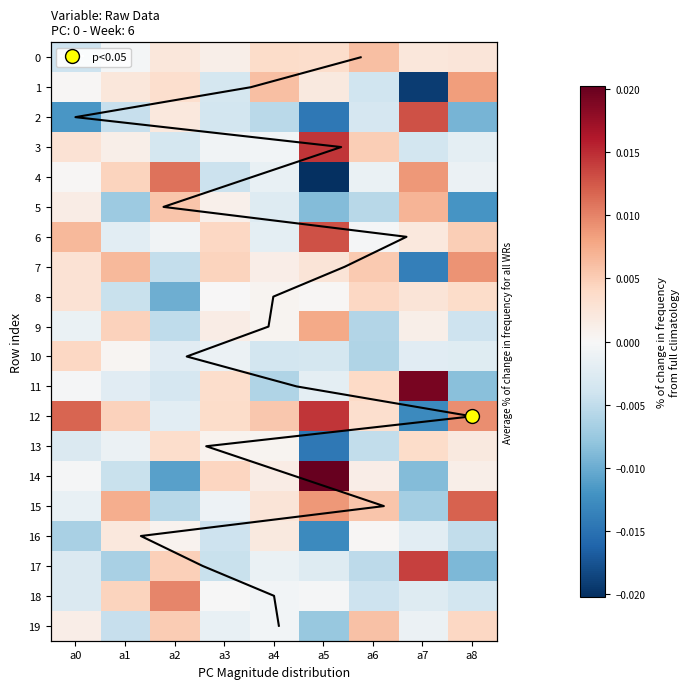

Is the value of 13 at a1 greater than the value of 2 at a5?

Yes